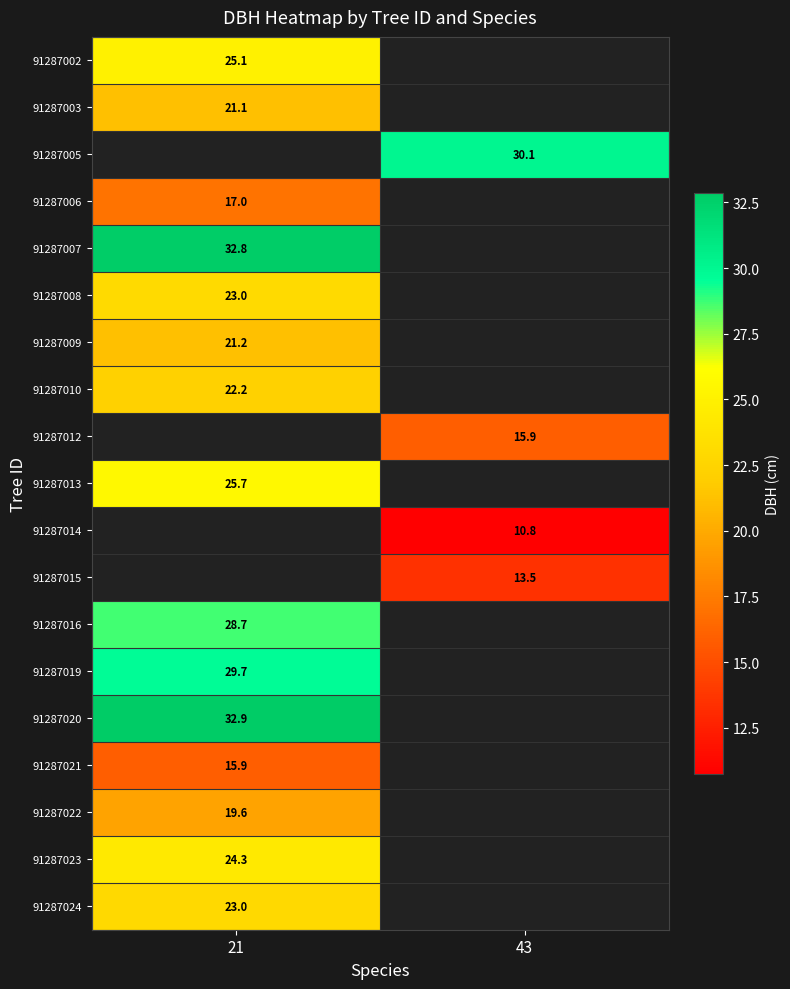

What is the spread (max minus min) of values at 21?

17.0